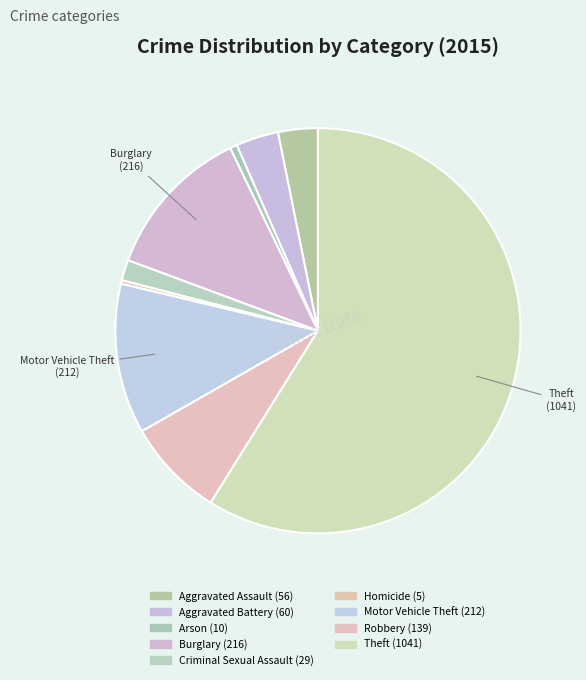

Count the number of slices in the pie.

9